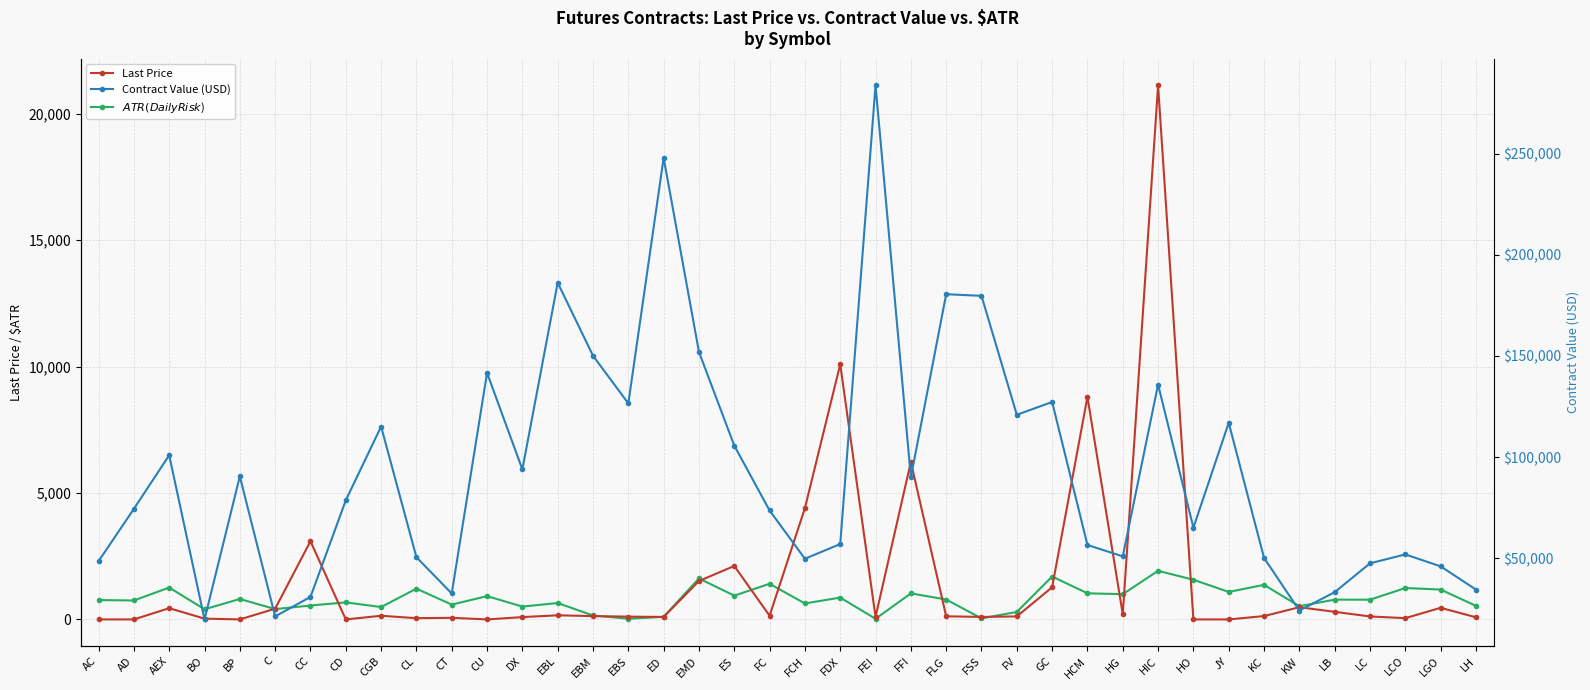

The value of Contract Value (USD) at EMD is 212808.5. True or false?

False